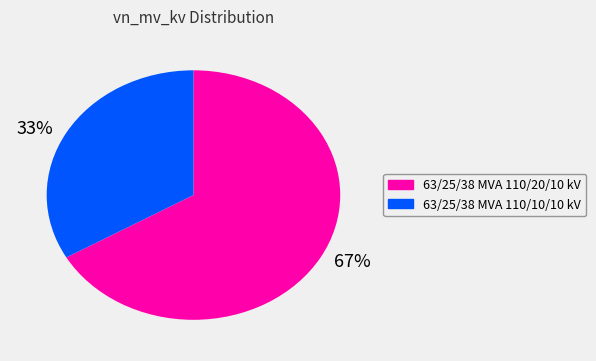

Between 63/25/38 MVA 110/20/10 kV and 63/25/38 MVA 110/10/10 kV, which is larger?

63/25/38 MVA 110/20/10 kV